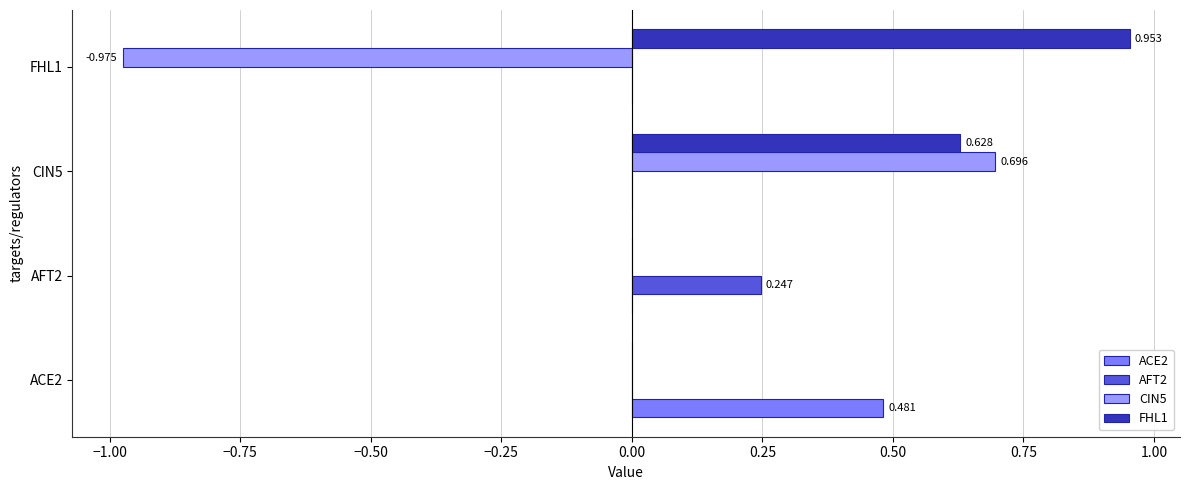

Is the value of CIN5 at FHL1 greater than the value of AFT2 at CIN5?

No